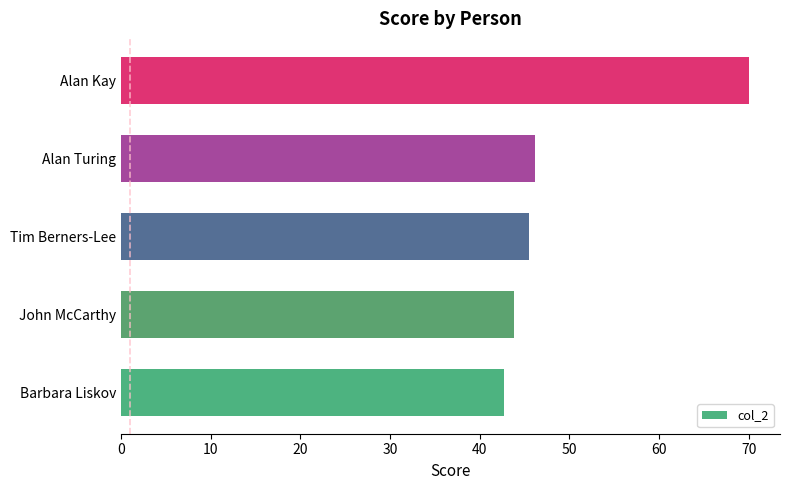

At which label is the value closest to 56?

Alan Turing